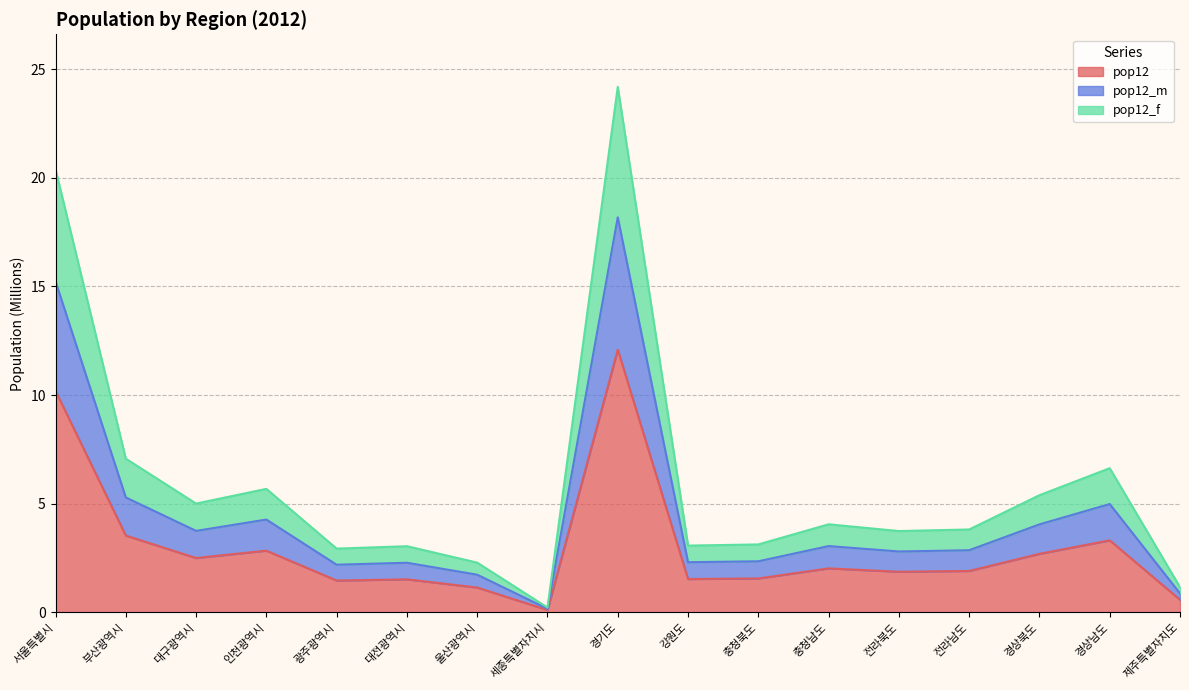

At which category is the sum across all series the highest?

경기도